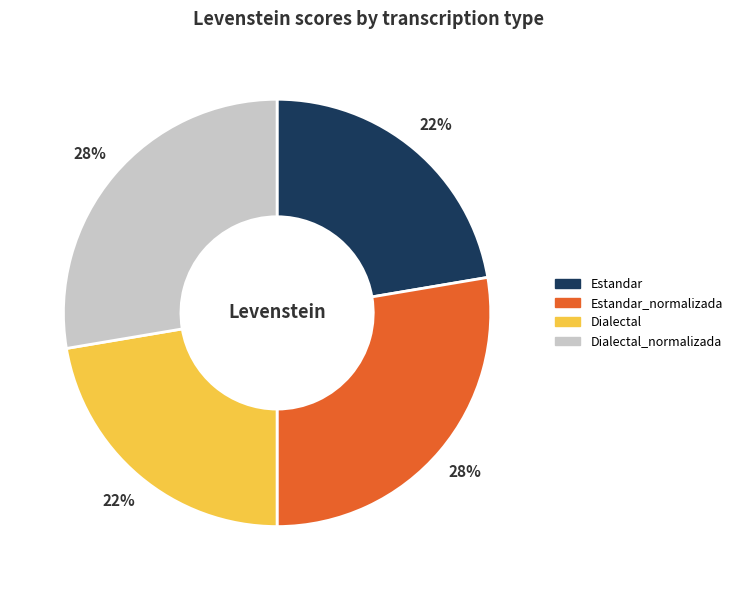

Does Dialectal_normalizada represent more than half of the total?

No